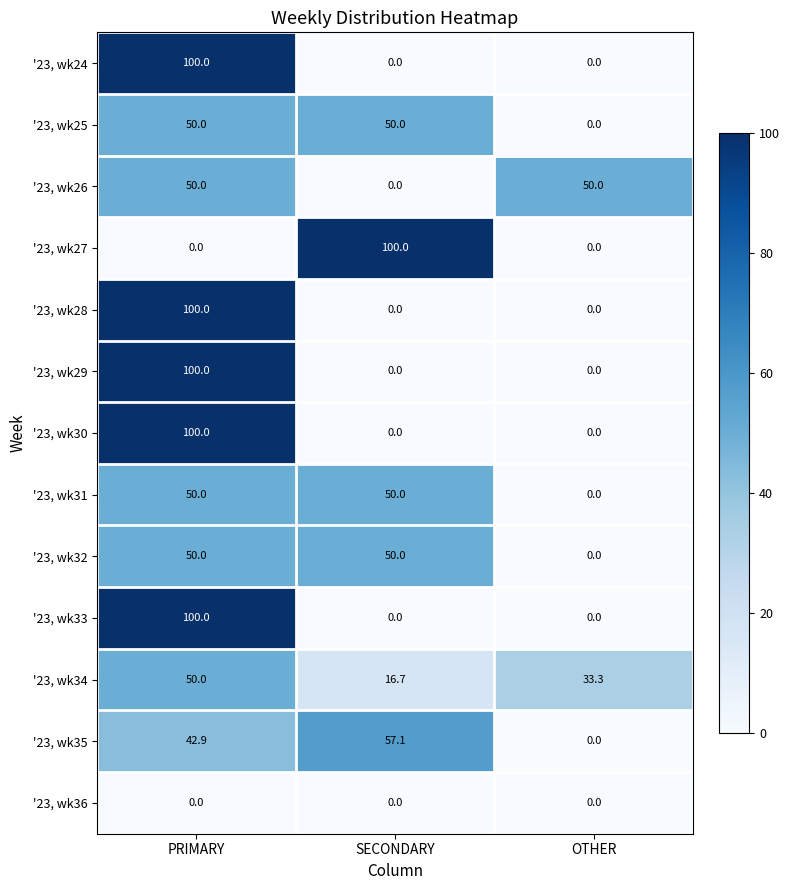

At which category is the sum across all series the highest?

PRIMARY